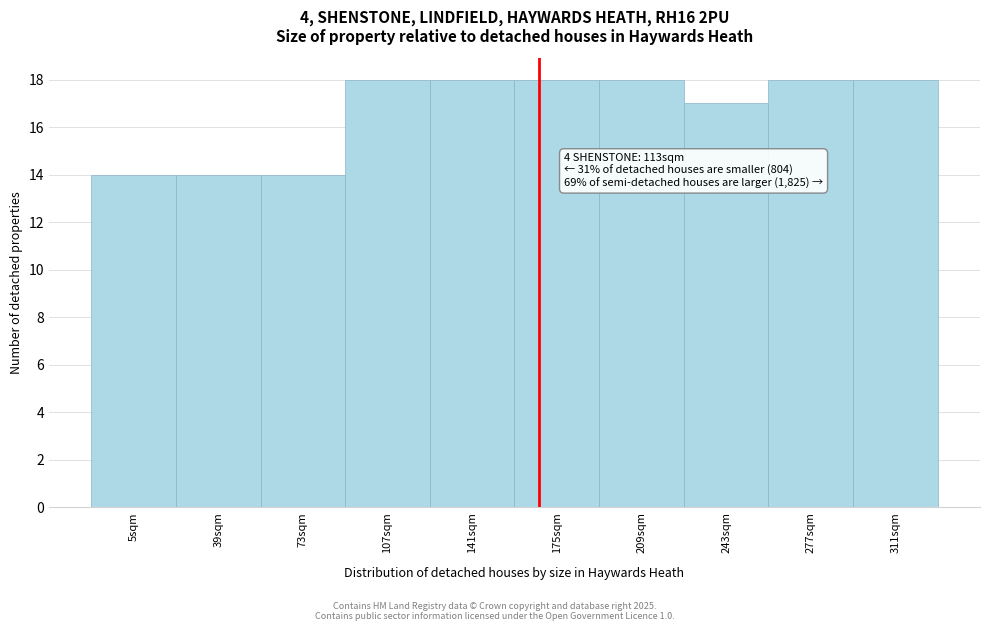

Reading right to left, list all the values displayed in this chart.

18	18	17	18	18	18	18	14	14	14